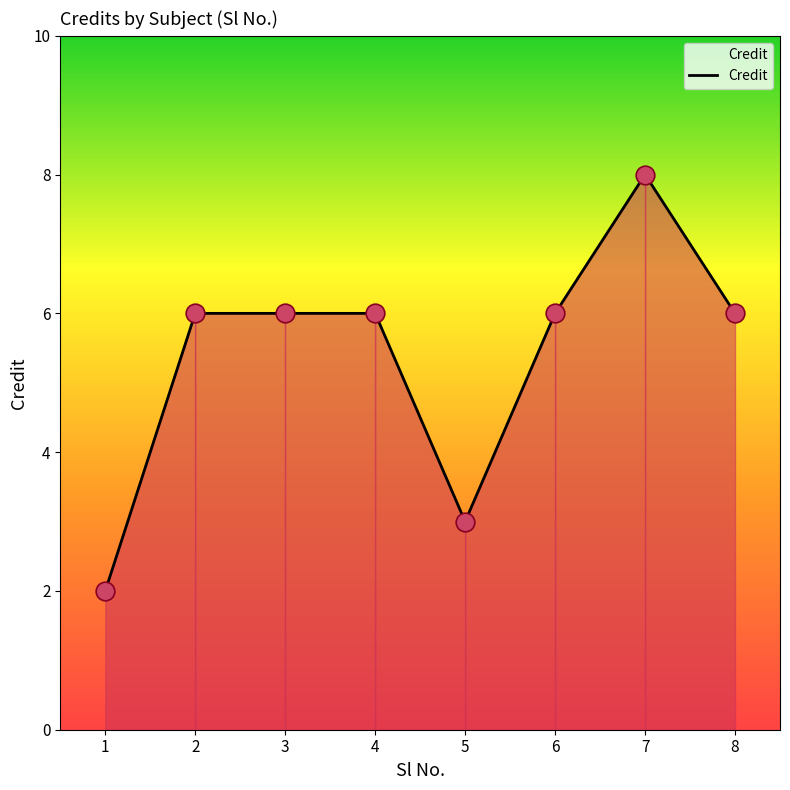

Approximately how many times larger is the value at 8 compared to 1?

3.0